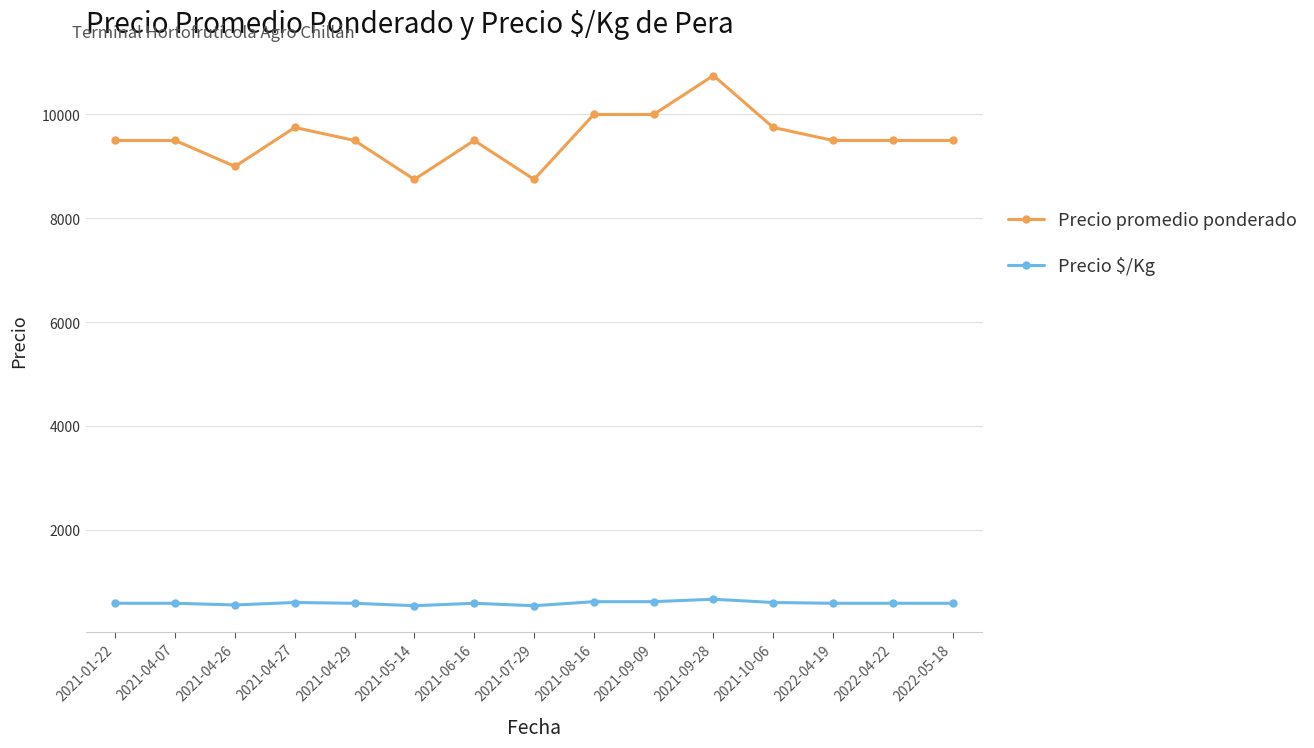

Which series has the widest spread of values?

Precio promedio ponderado